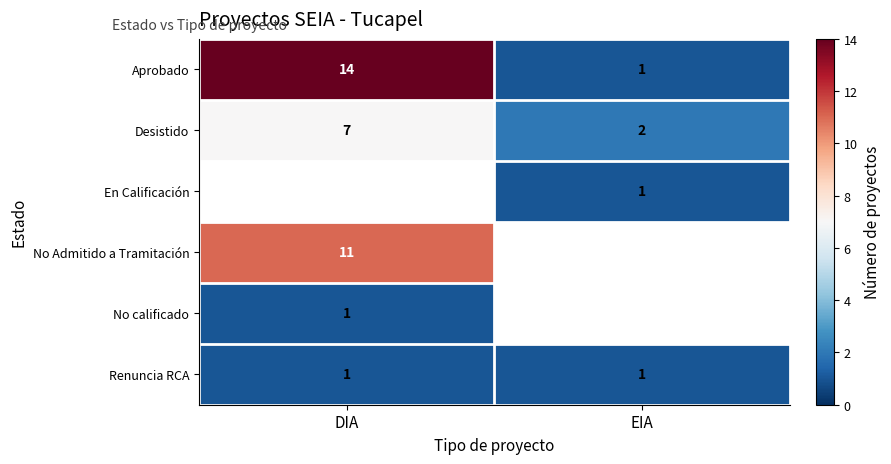

Which has a higher value, EIA or DIA?

DIA